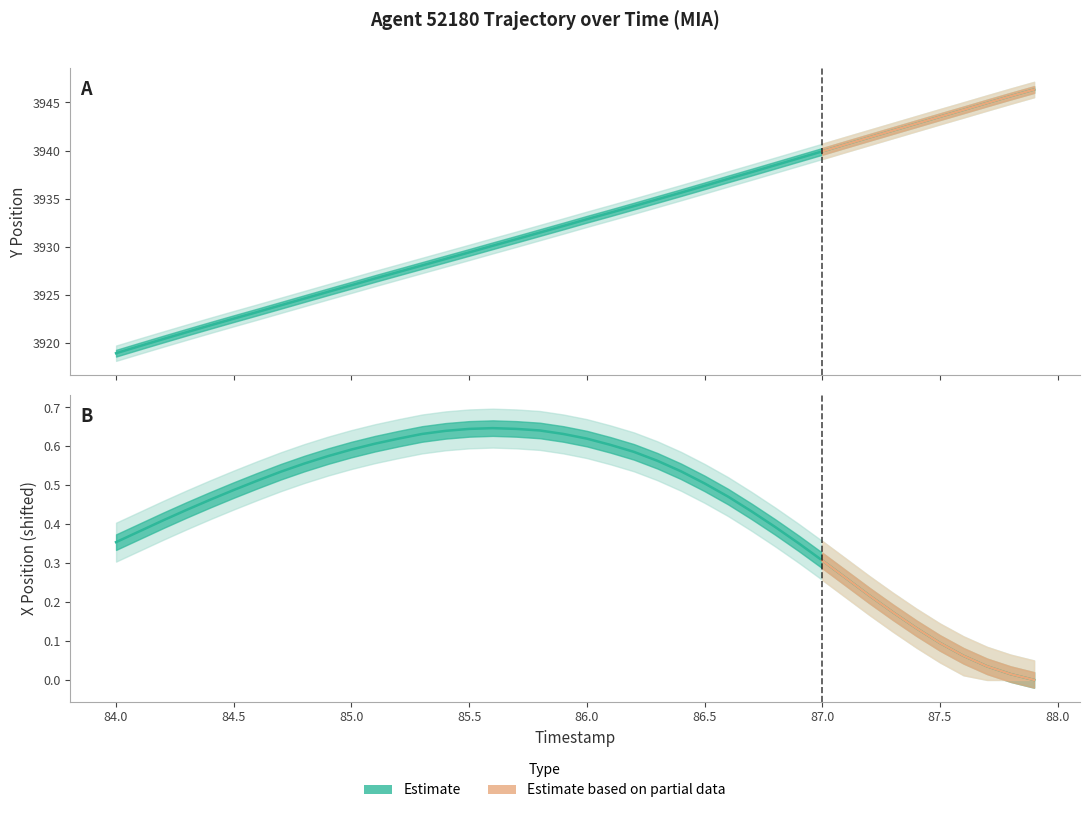

What is the sum of the Y (position) values at 84.9 and 85.1?

7852.0